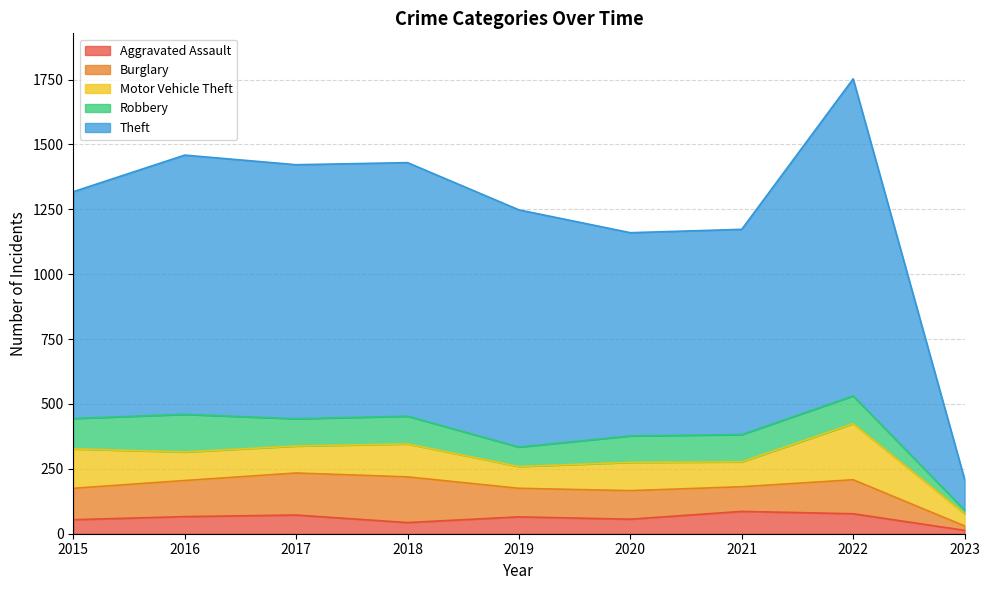

Reading right to left, extract all data points from this chart.

Aggravated Assault: 2023=13	2022=77	2021=86	2020=56	2019=65	2018=43	2017=72	2016=66	2015=54
Burglary: 2023=17	2022=131	2021=95	2020=110	2019=110	2018=176	2017=162	2016=139	2015=121
Motor Vehicle Theft: 2023=47	2022=216	2021=96	2020=109	2019=84	2018=127	2017=104	2016=110	2015=152
Robbery: 2023=14	2022=107	2021=105	2020=102	2019=75	2018=107	2017=105	2016=145	2015=117
Theft: 2023=119	2022=1222	2021=791	2020=783	2019=914	2018=977	2017=979	2016=999	2015=874